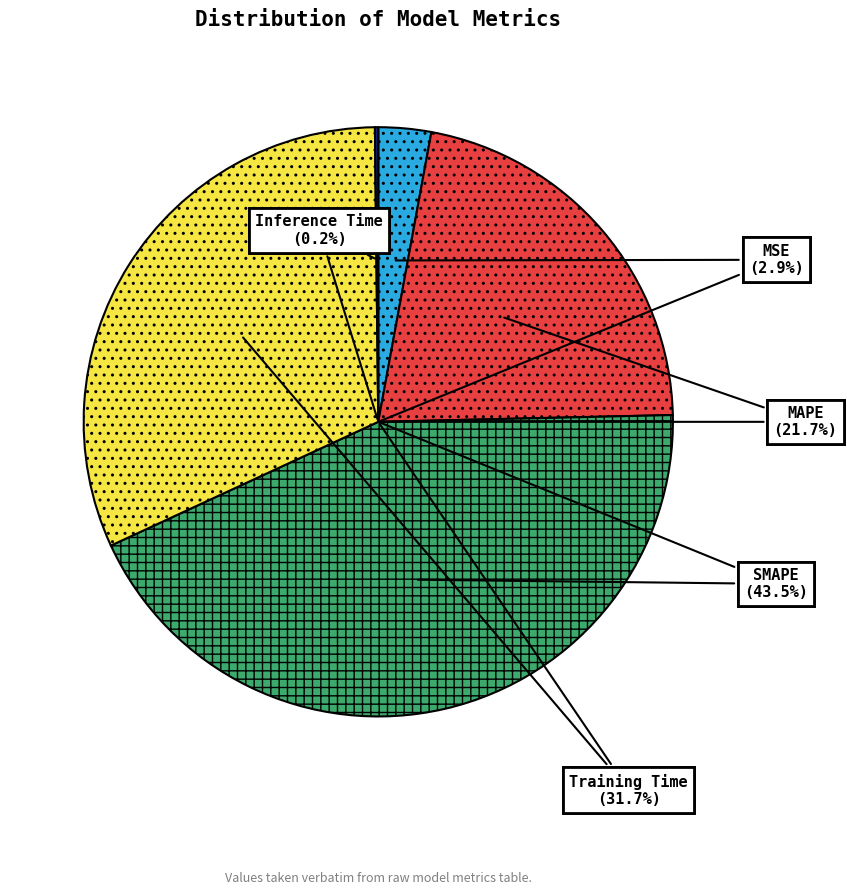

To the nearest percent, what portion does MSE represent?

3%